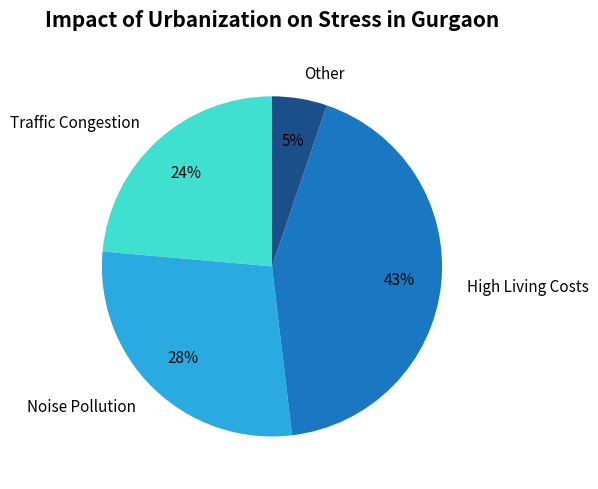

True or false: Other accounts for 5% of the total.

True